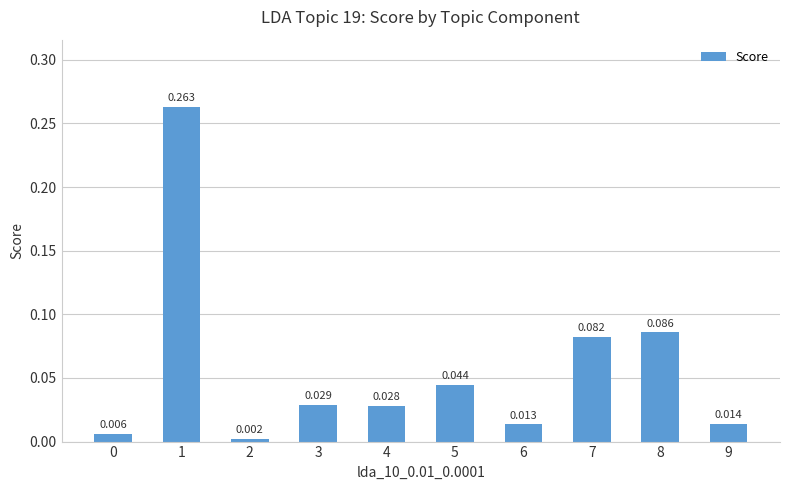

Rank the categories by value from highest to lowest.

1, 8, 7, 5, 3, 4, 9, 6, 0, 2